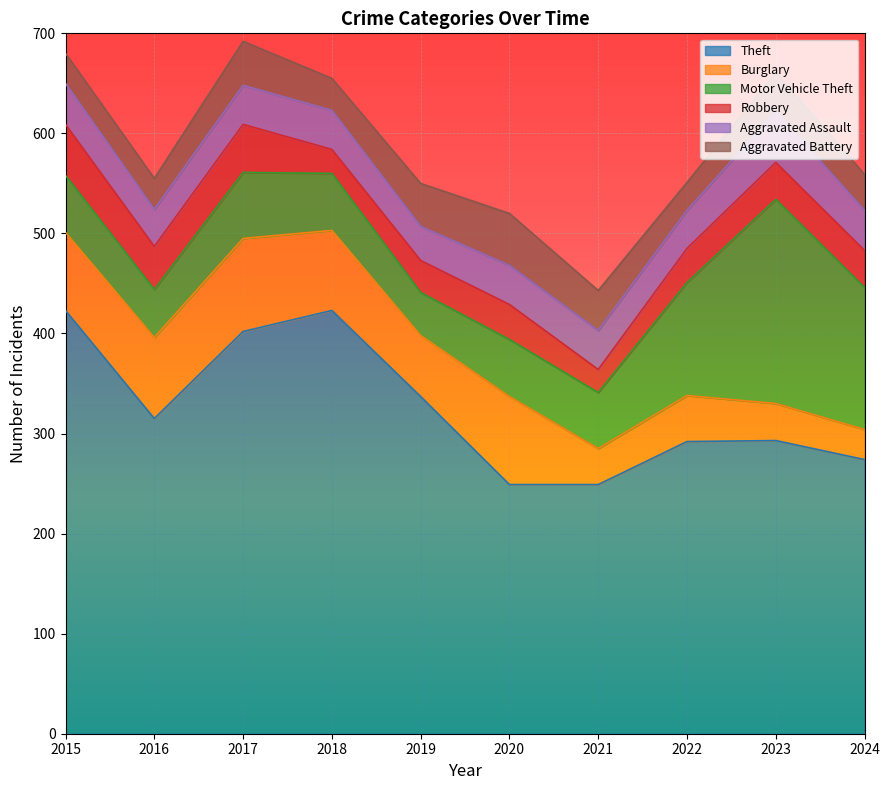

What is the value of the Motor Vehicle Theft point at the 5th from the left?

43